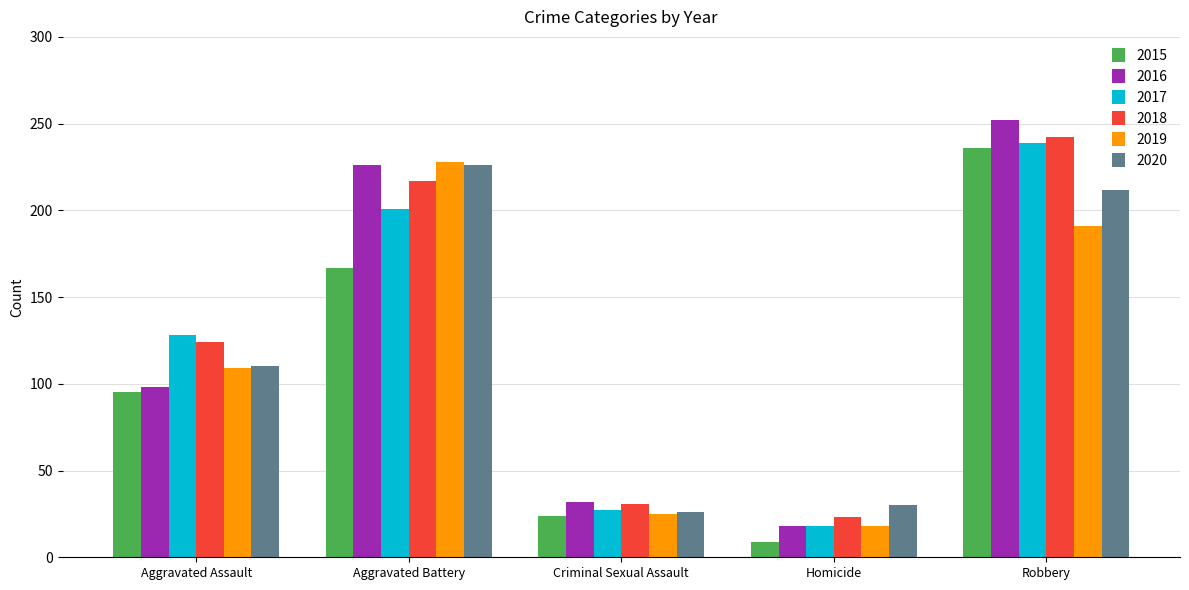

The value of 2015 at Criminal Sexual Assault is 24. True or false?

True